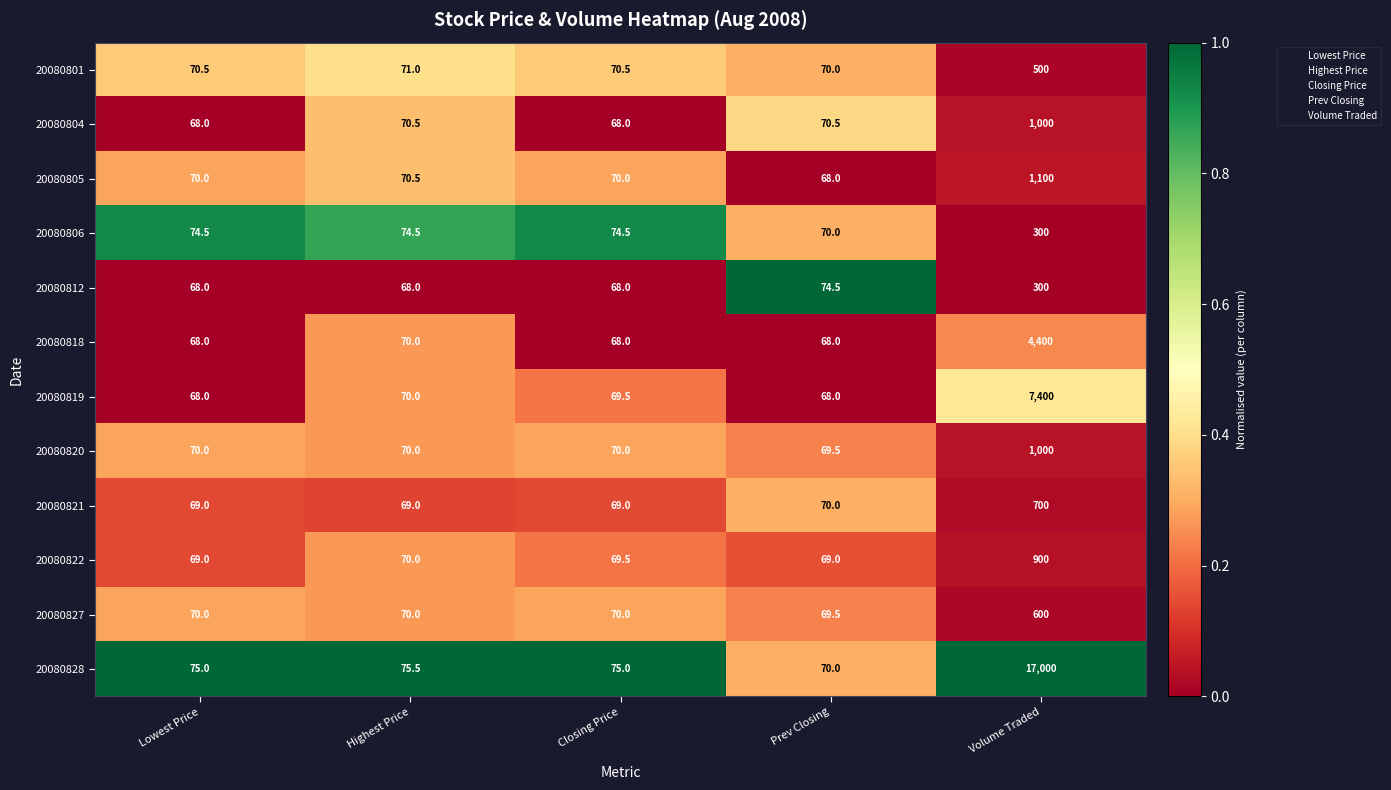

What is the approximate value of 20080801 at Highest Price?

71.0